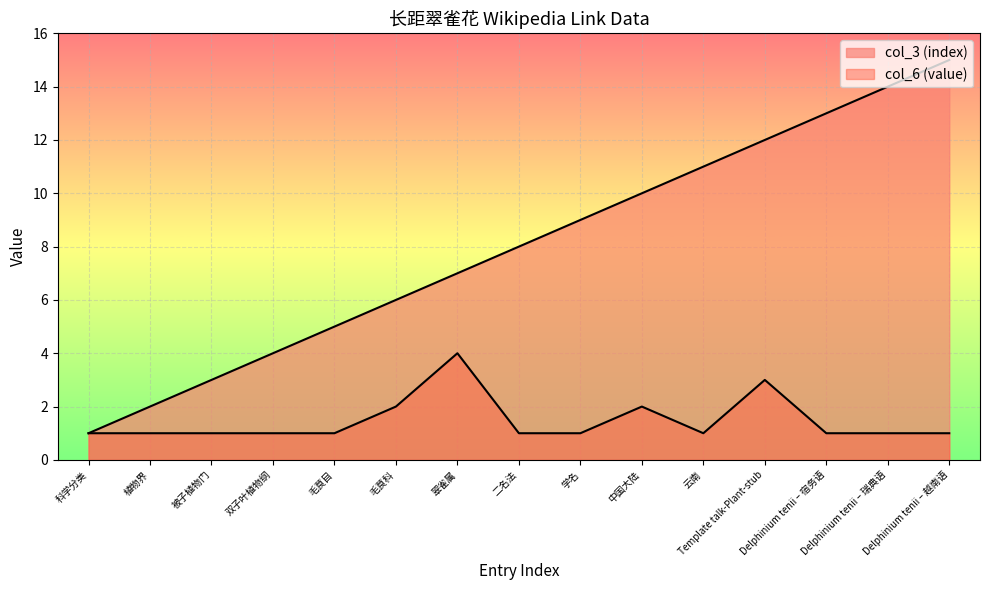

Where is the first local maximum for col_6 (value)?

翠雀属